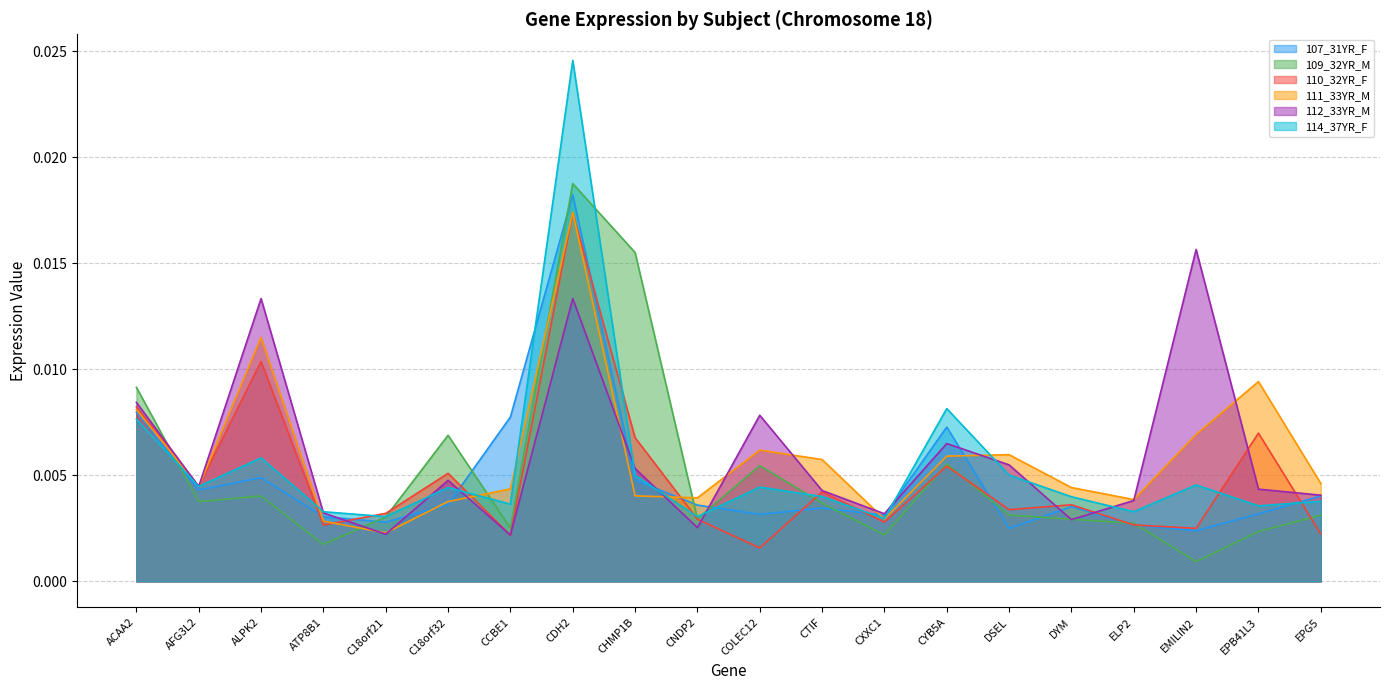

Is it true that 112_33YR_M equals 0.0 at ACAA2?

True